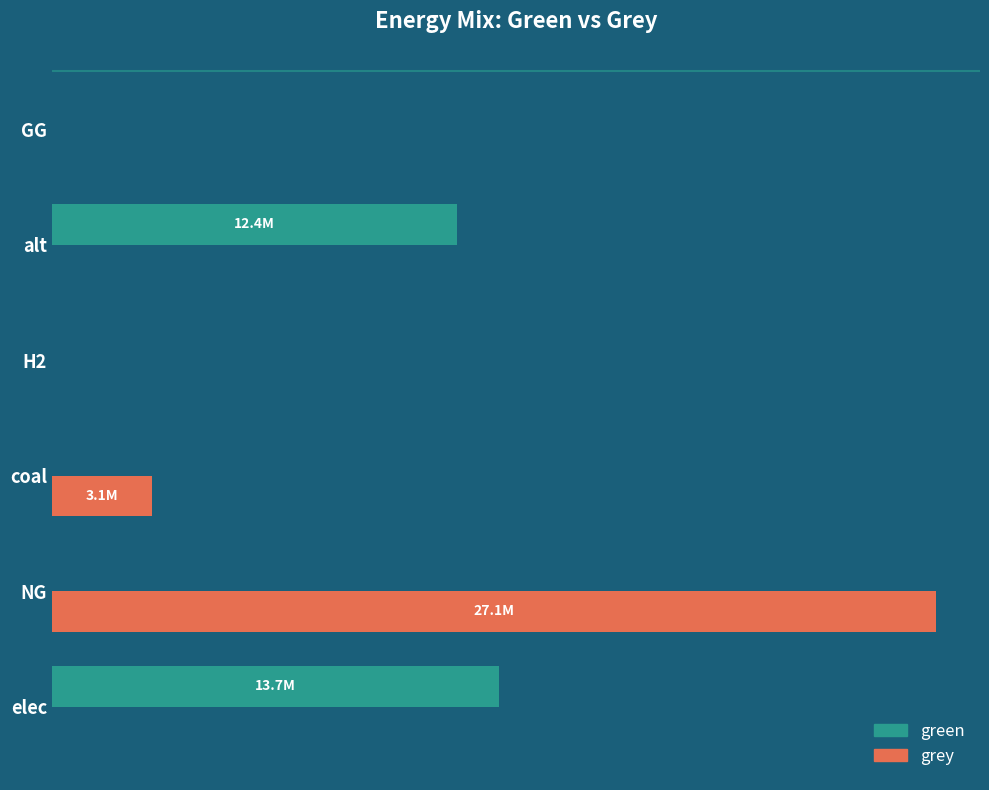

What are all the series names shown in the legend?

green, grey